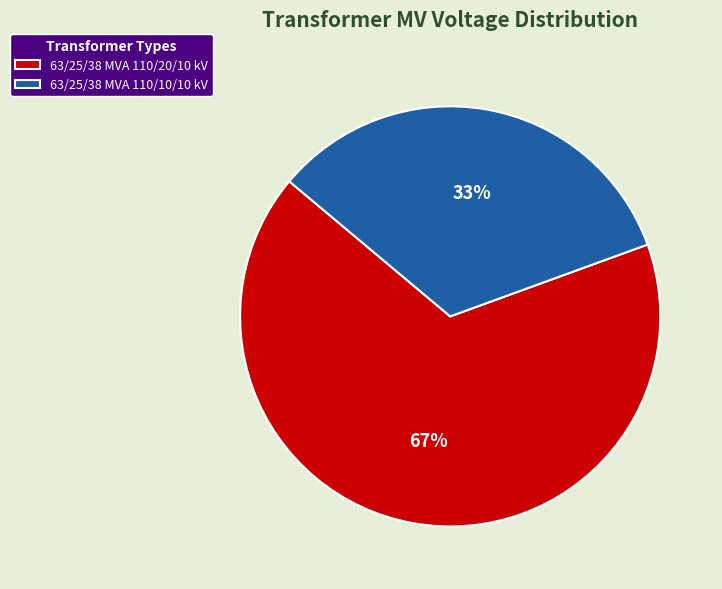

Do 63/25/38 MVA 110/10/10 kV and 63/25/38 MVA 110/20/10 kV together represent more than half of the pie?

Yes